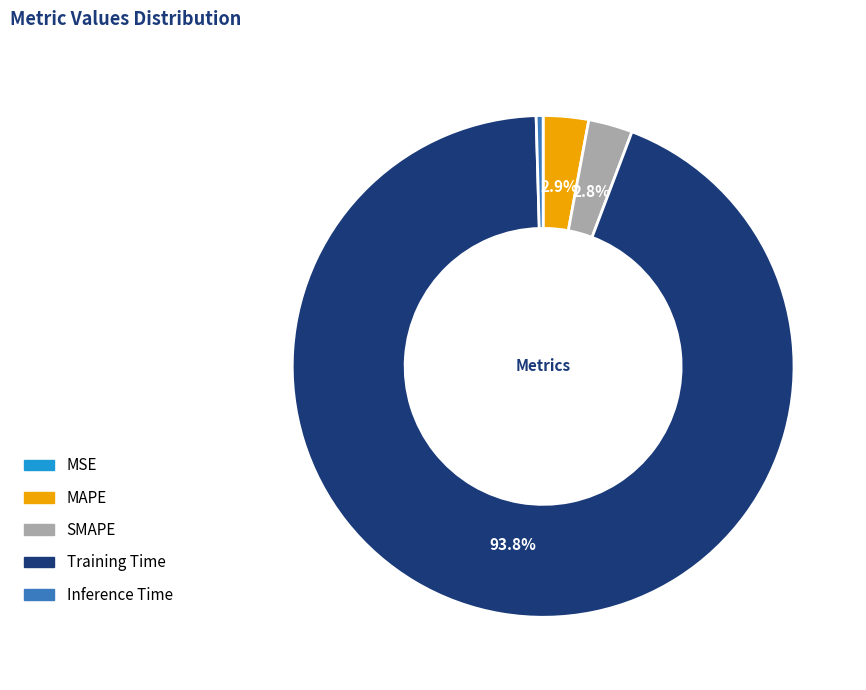

To the nearest percent, what is the average slice percentage?

20%